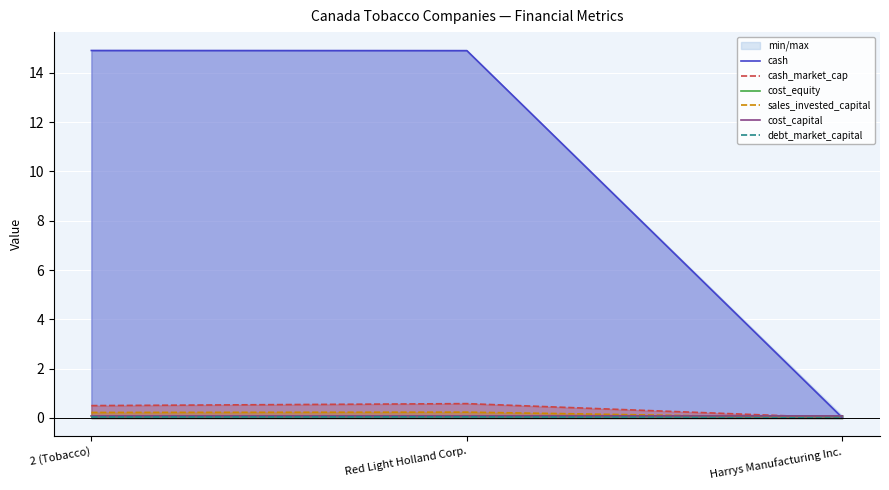

Between Red Light Holland Corp. and Harrys Manufacturing Inc., which is larger?

Red Light Holland Corp.